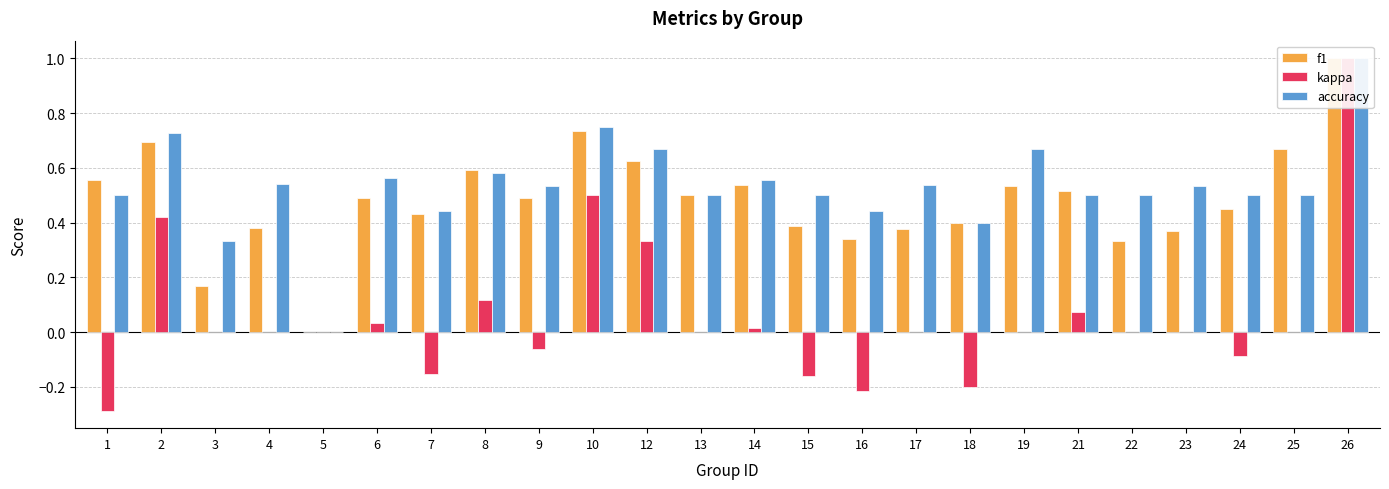

What are all the series names shown in the legend?

f1, kappa, accuracy